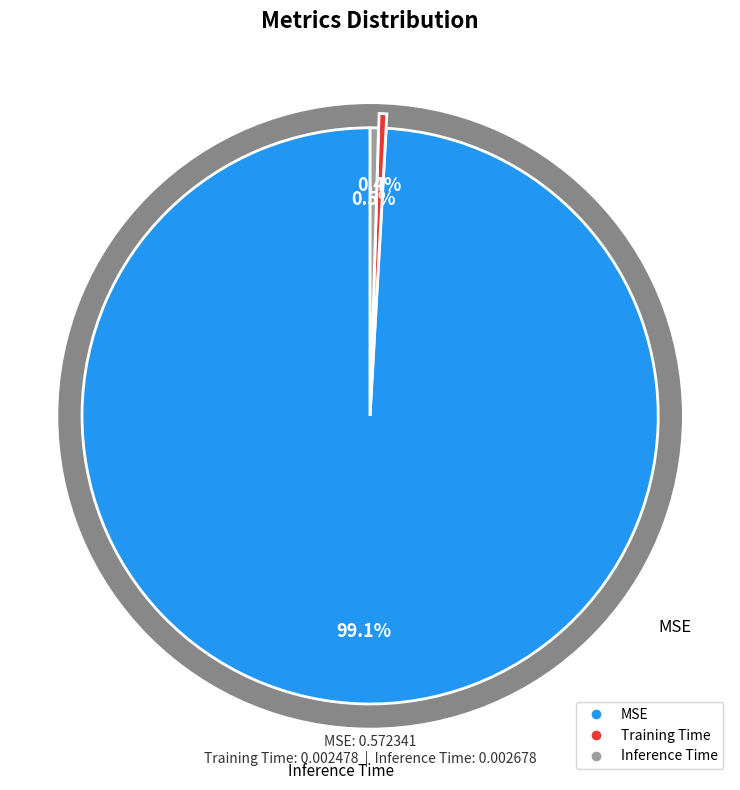

Does any single category account for the majority?

Yes